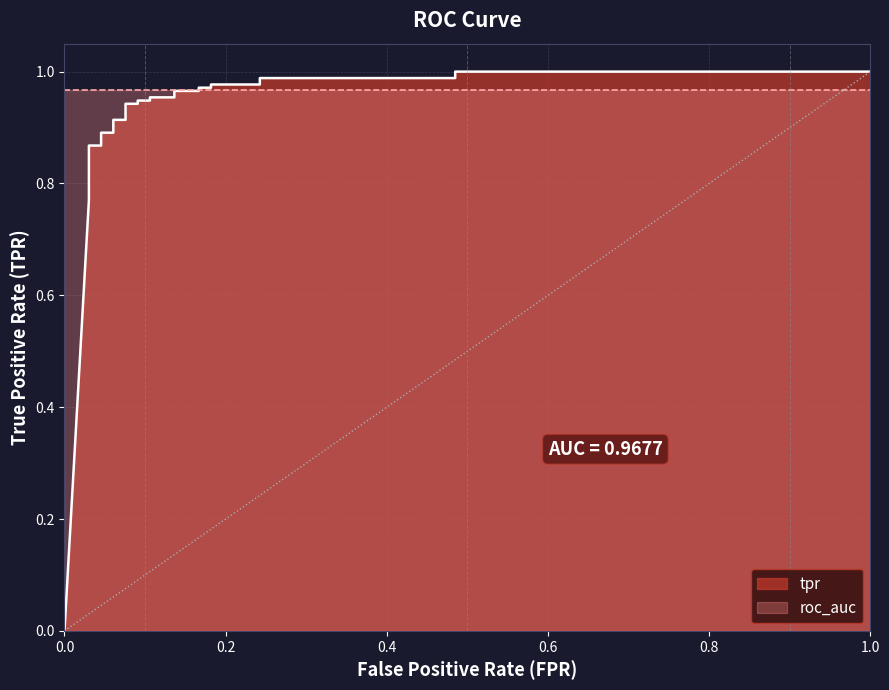

Reading left to right, what are all the values shown in this chart?

0.0	0.8	0.8	0.8	0.8	0.8	0.8	0.9	0.9	0.9	0.9	0.9	0.9	0.9	0.9	0.9	0.9	0.9	1.0	1.0	1.0	1.0	1.0	1.0	1.0	1.0	1.0	1.0	1.0	1.0